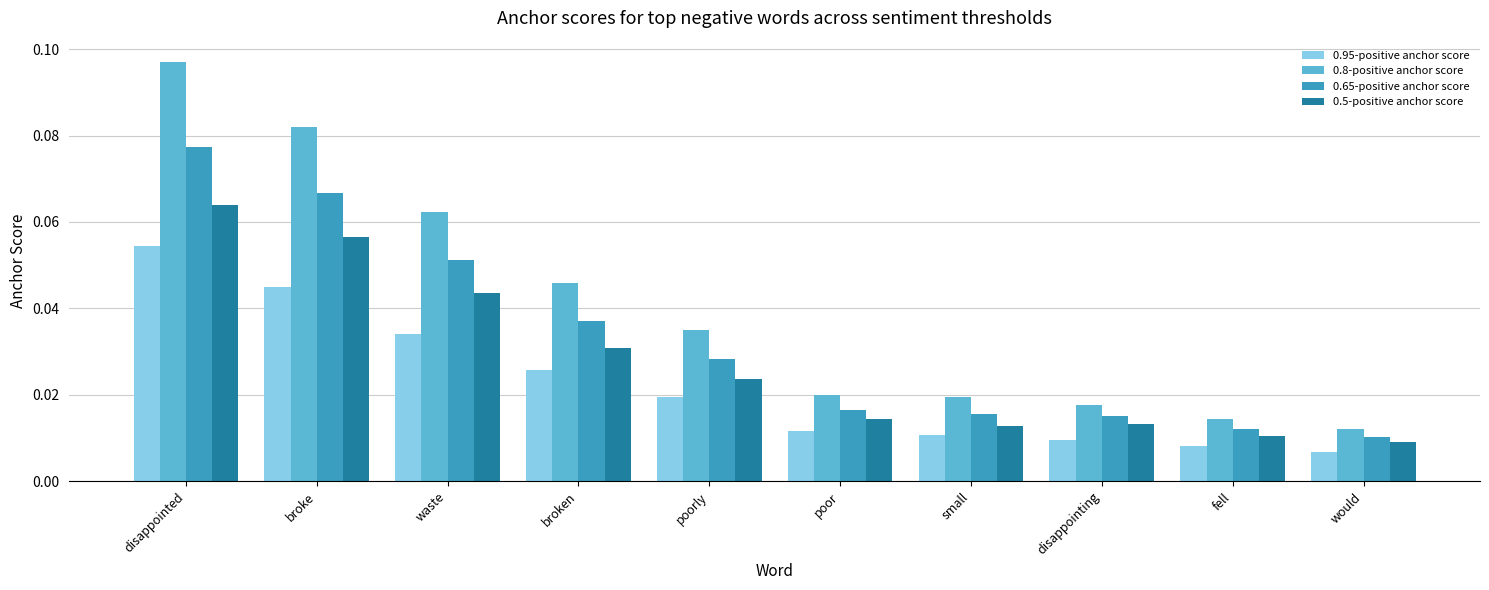

What are all the series names shown in the legend?

0.95-positive anchor score, 0.8-positive anchor score, 0.65-positive anchor score, 0.5-positive anchor score